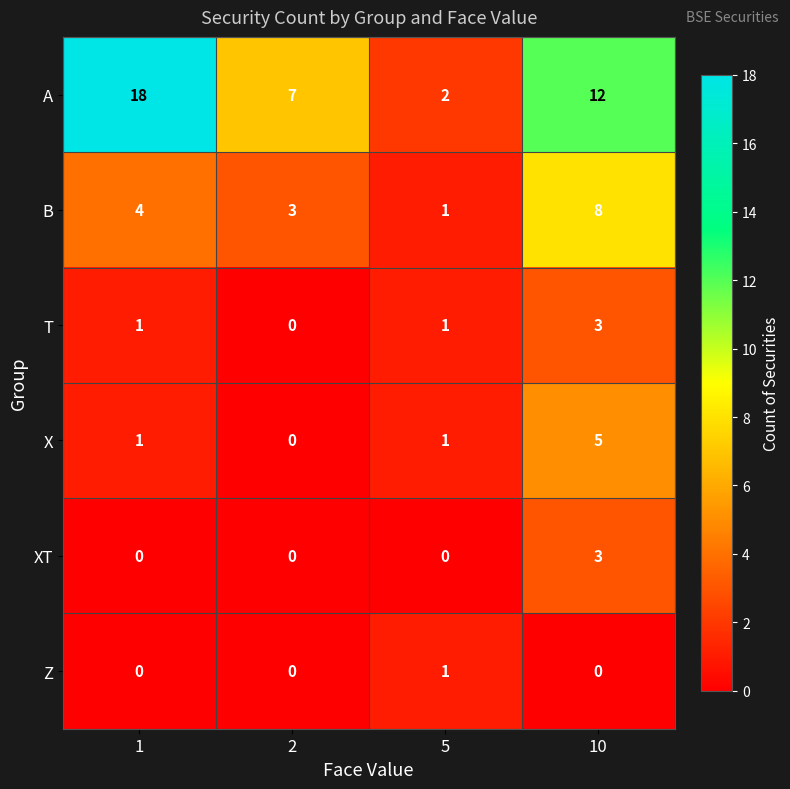

Reading left to right, transcribe all the data shown in this chart.

A: 1=18	2=7	5=2	10=12
B: 1=4	2=3	5=1	10=8
T: 1=1	2=0	5=1	10=3
X: 1=1	2=0	5=1	10=5
XT: 1=0	2=0	5=0	10=3
Z: 1=0	2=0	5=1	10=0